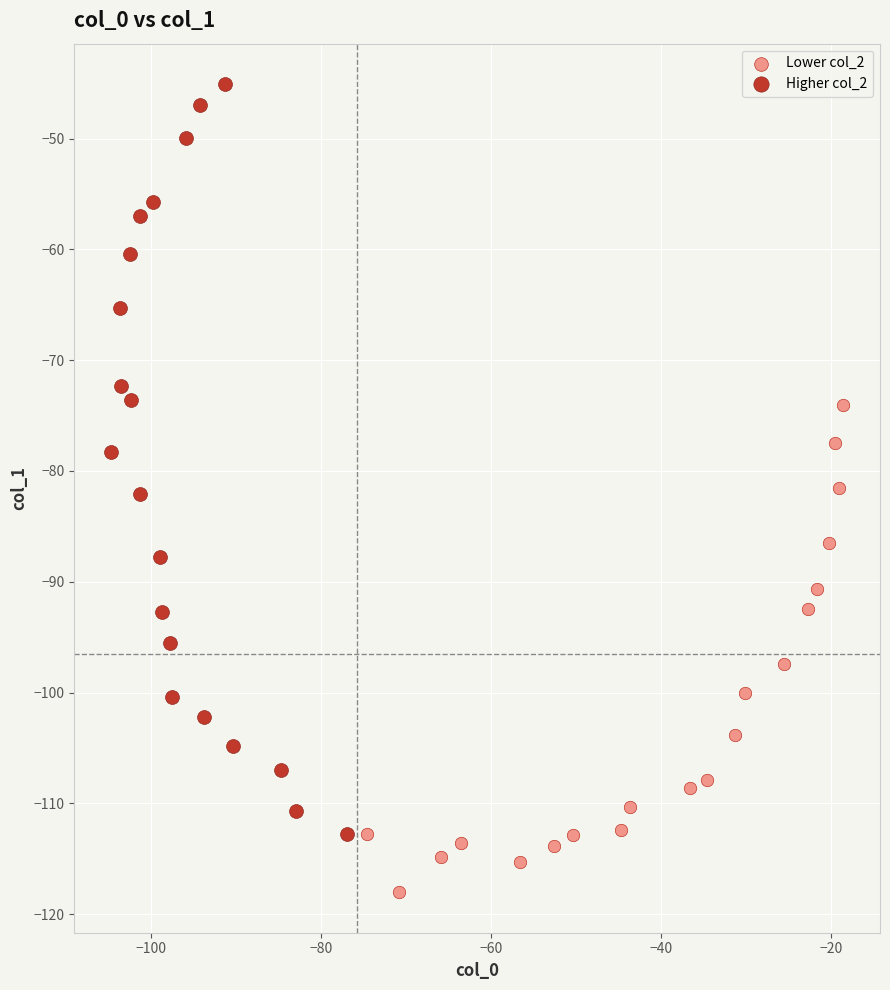

Which series contains the lowest Y value?

Lower col_2